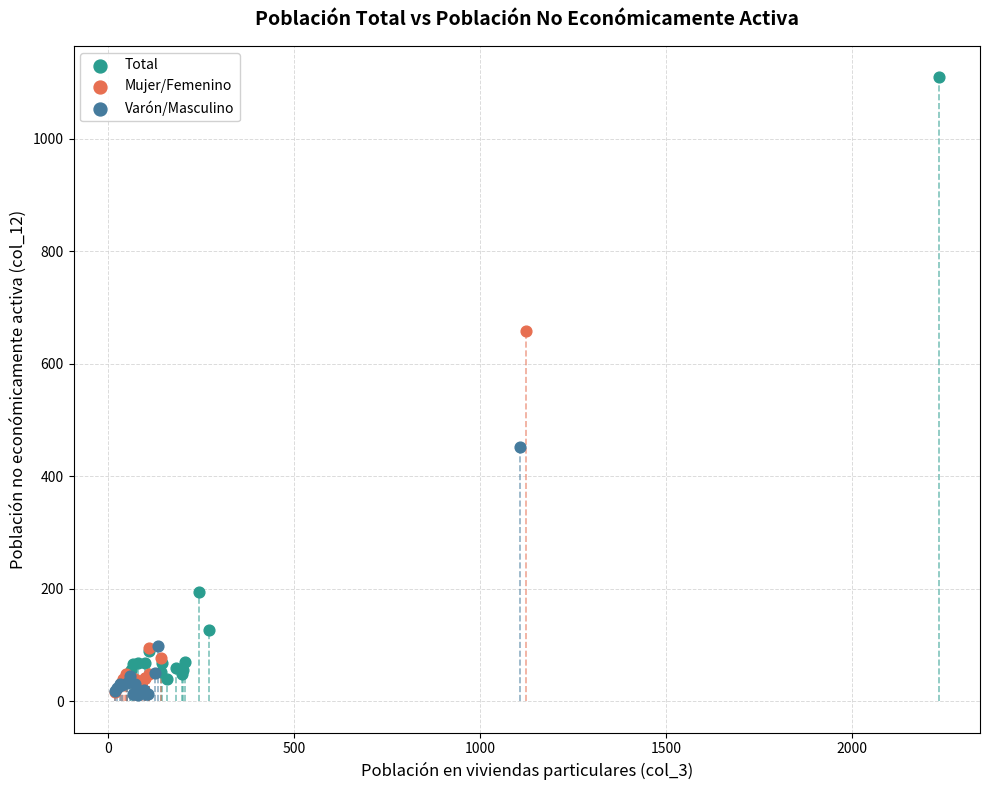

Which series has the largest Y range (max minus min)?

Total